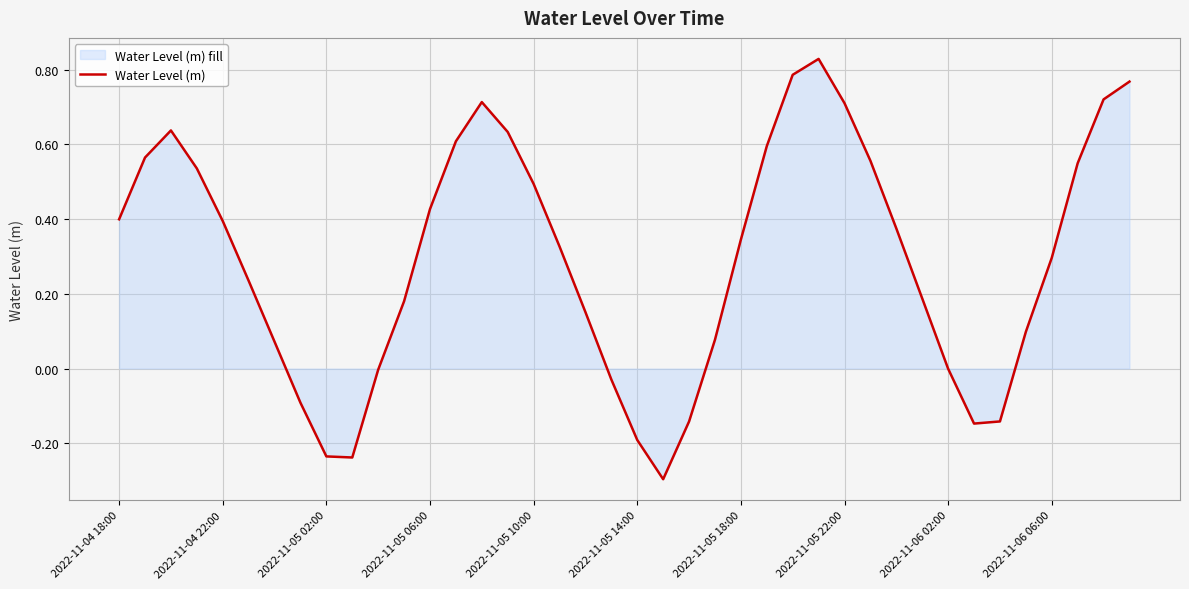

What is the change in value from 2022-11-04 18:00 to 11?

-0.2